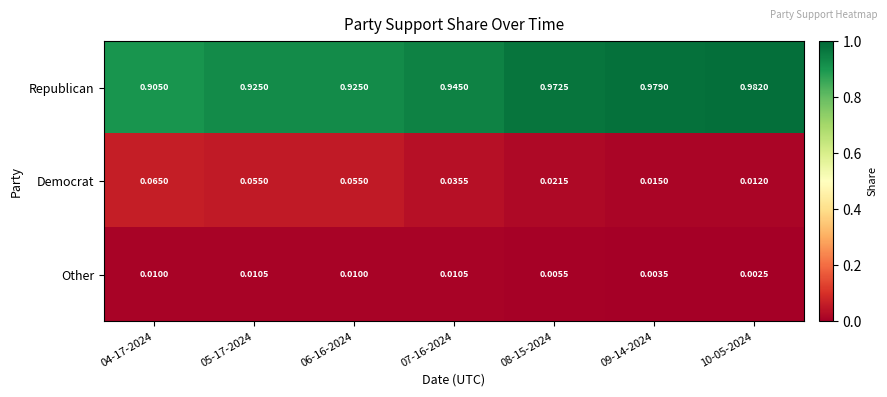

Which series changed the most between 04-17-2024 and 09-14-2024?

Republican